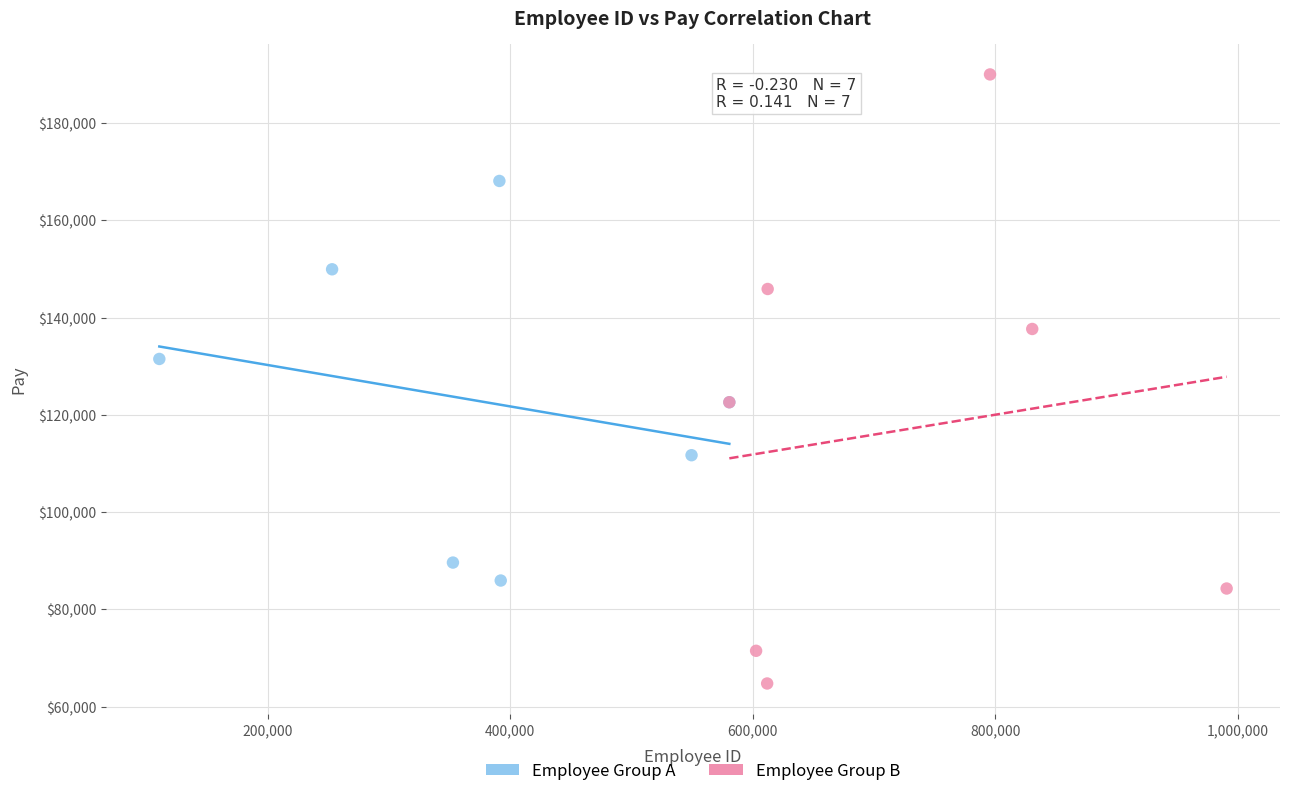

What are all the series names shown in the legend?

Employee Group A, Employee Group B